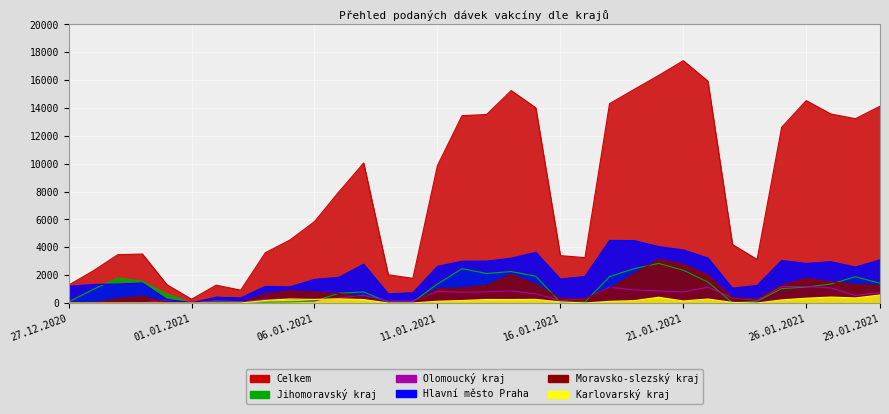

What value does the Jihomoravský kraj series have at 23.01.2021?

13